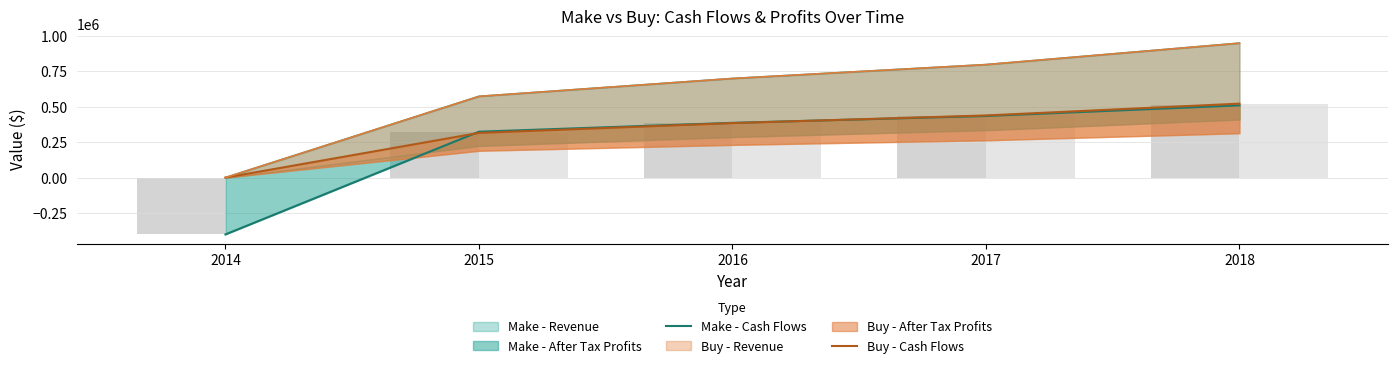

How many bars are there in each group?

2